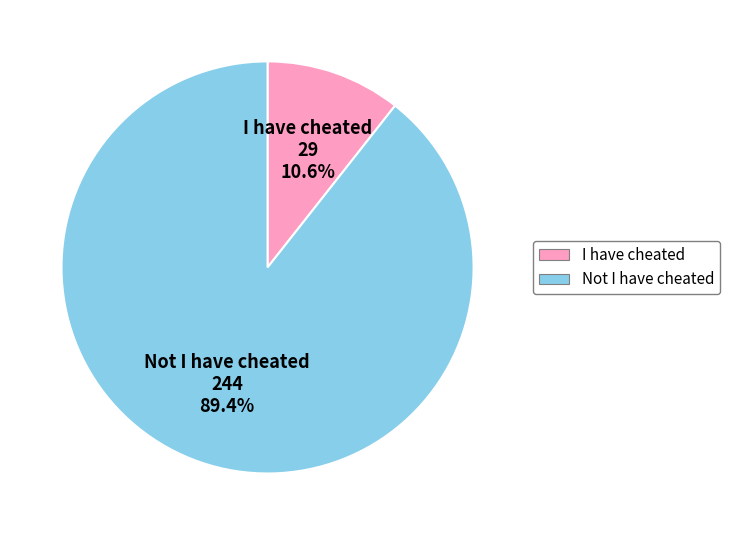

What percentage is the I have cheated slice, to the nearest percent?

11%